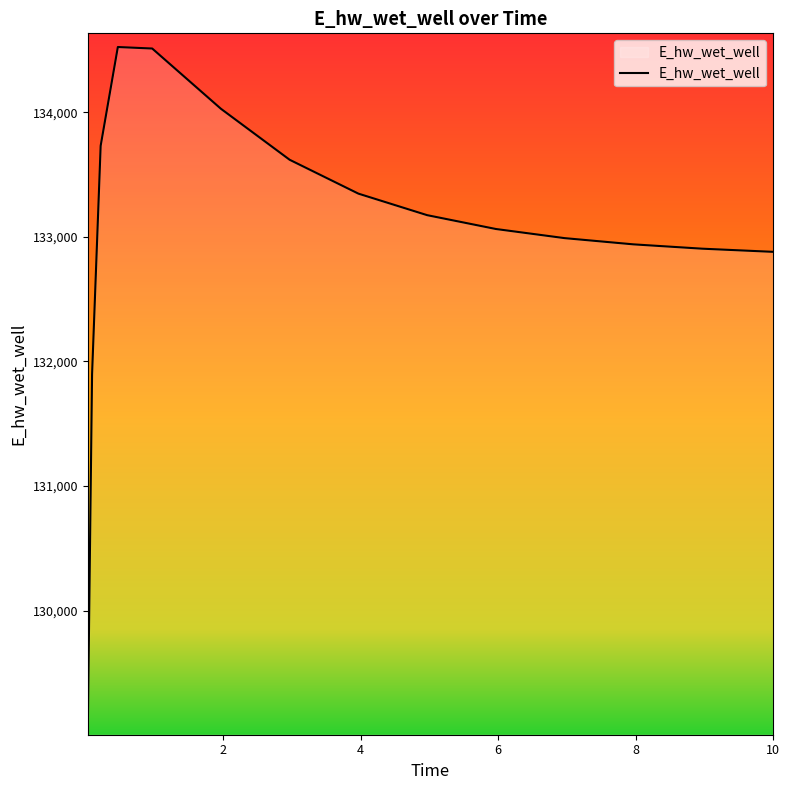

What is the difference between the maximum and minimum values?

5491.6